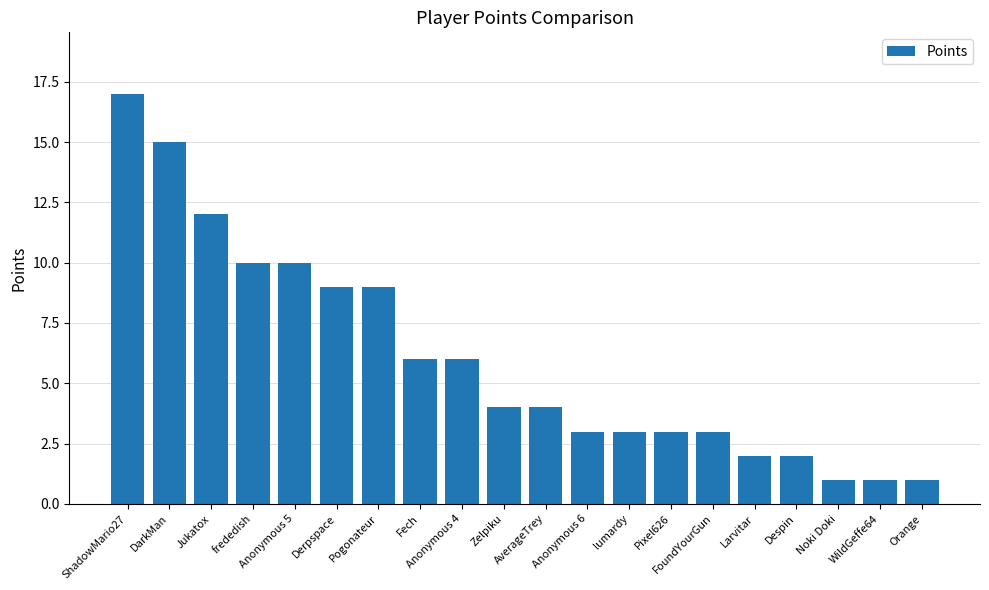

What is the value of the 5th bar from the left?

10